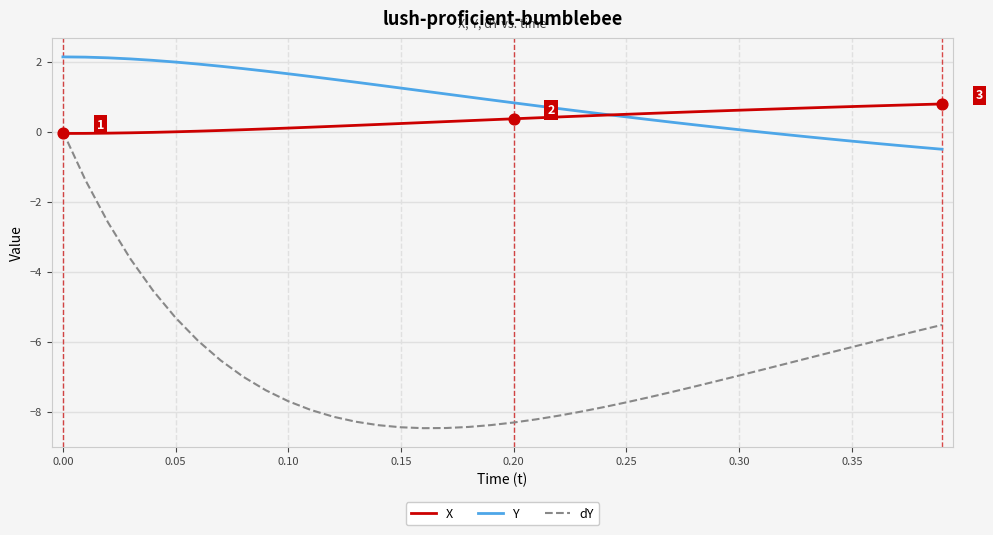

List the series in order of their peak value, lowest first.

dY, X, Y